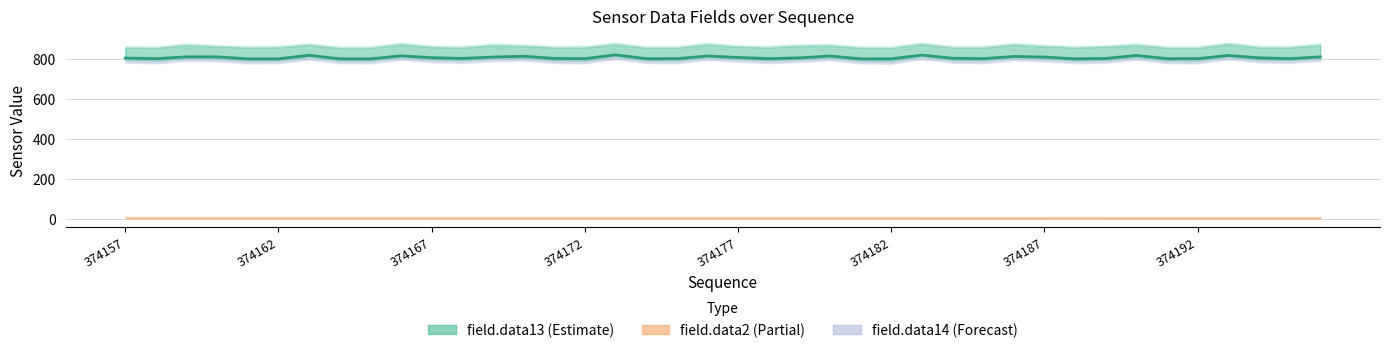

What is the value of the 18th point from the left?

802